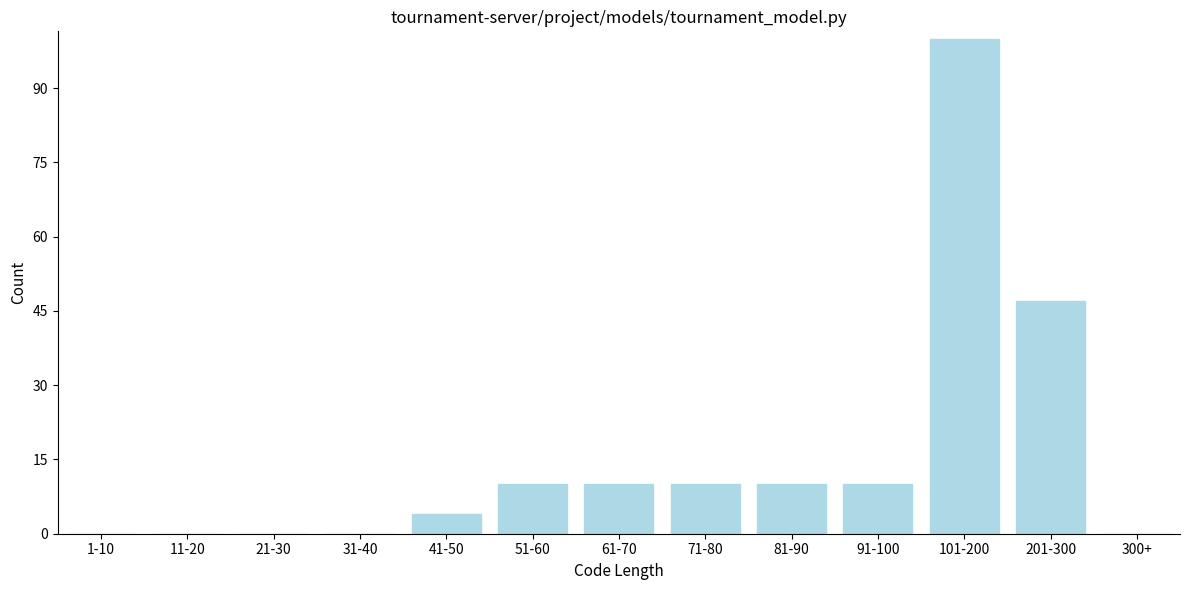

Reading right to left, list all the values displayed in this chart.

300+=0	201-300=47	101-200=100	91-100=10	81-90=10	71-80=10	61-70=10	51-60=10	41-50=4	31-40=0	21-30=0	11-20=0	1-10=0